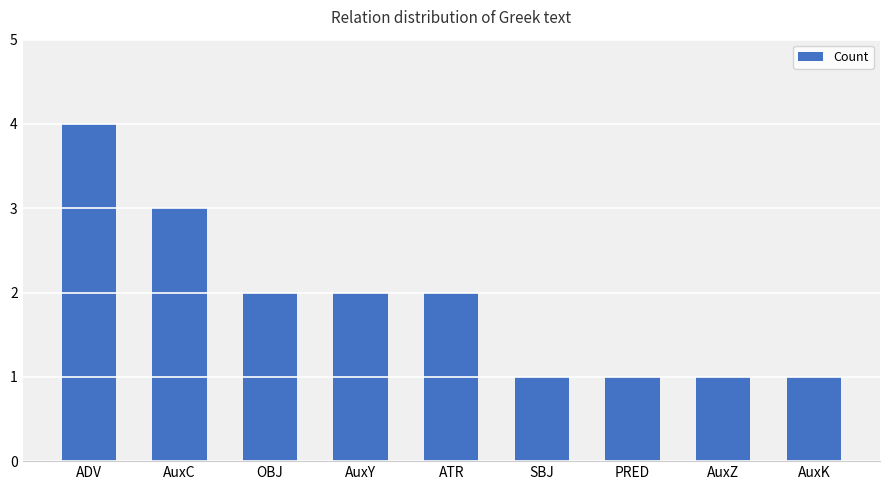

The value at OBJ is 2. True or false?

True